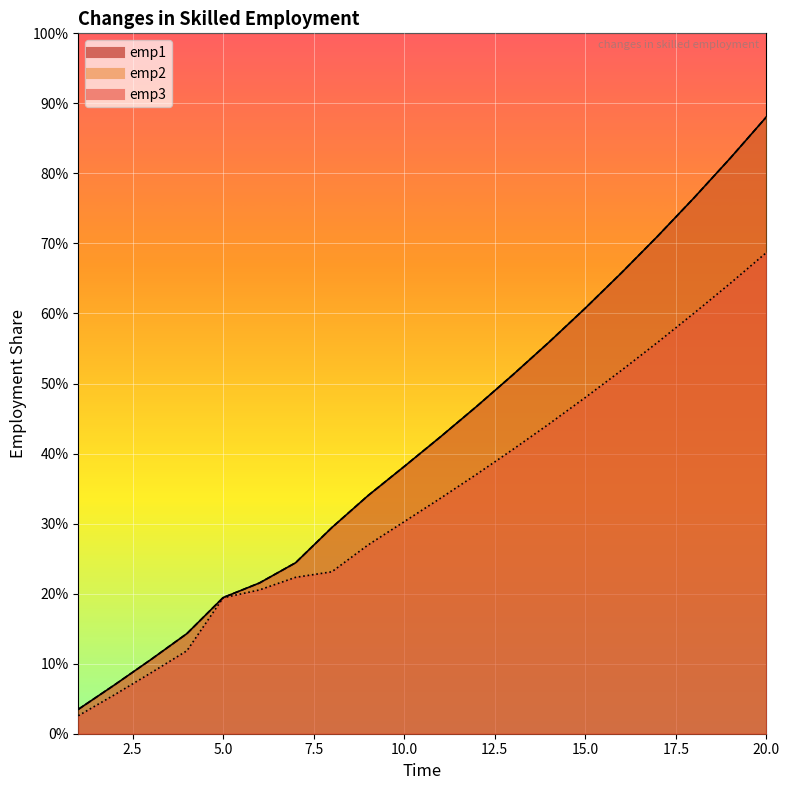

Reading left to right, list all the values displayed in this chart.

emp1: 0.0	0.1	0.1	0.1	0.2	0.2	0.2	0.3	0.3	0.4	0.4	0.5	0.5	0.6	0.6	0.7	0.7	0.8	0.8	0.9
emp2: 0.0	0.1	0.1	0.1	0.2	0.2	0.2	0.3	0.3	0.4	0.4	0.5	0.5	0.6	0.6	0.7	0.7	0.8	0.8	0.9
emp3: 0.0	0.1	0.1	0.1	0.2	0.2	0.2	0.2	0.3	0.3	0.3	0.4	0.4	0.4	0.5	0.5	0.6	0.6	0.6	0.7